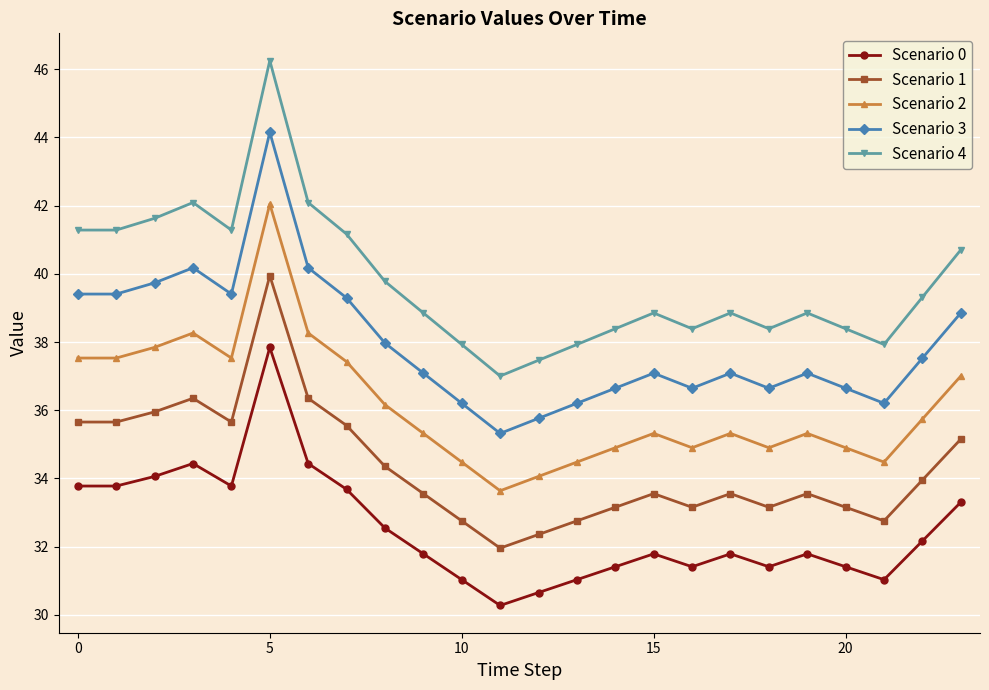

Which series has the largest total across all categories?

Scenario 4